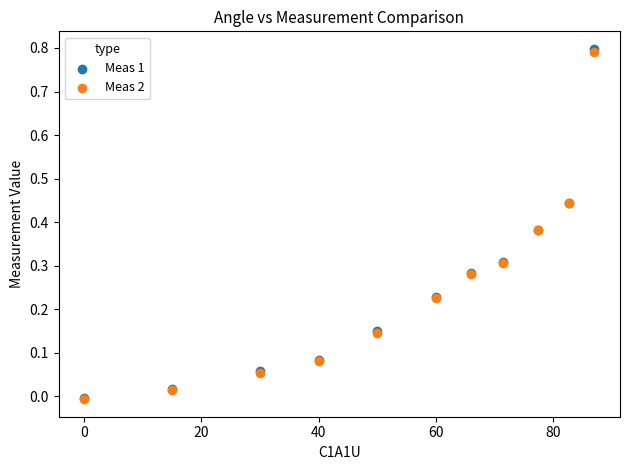

What are all the series names shown in the legend?

Meas 1, Meas 2